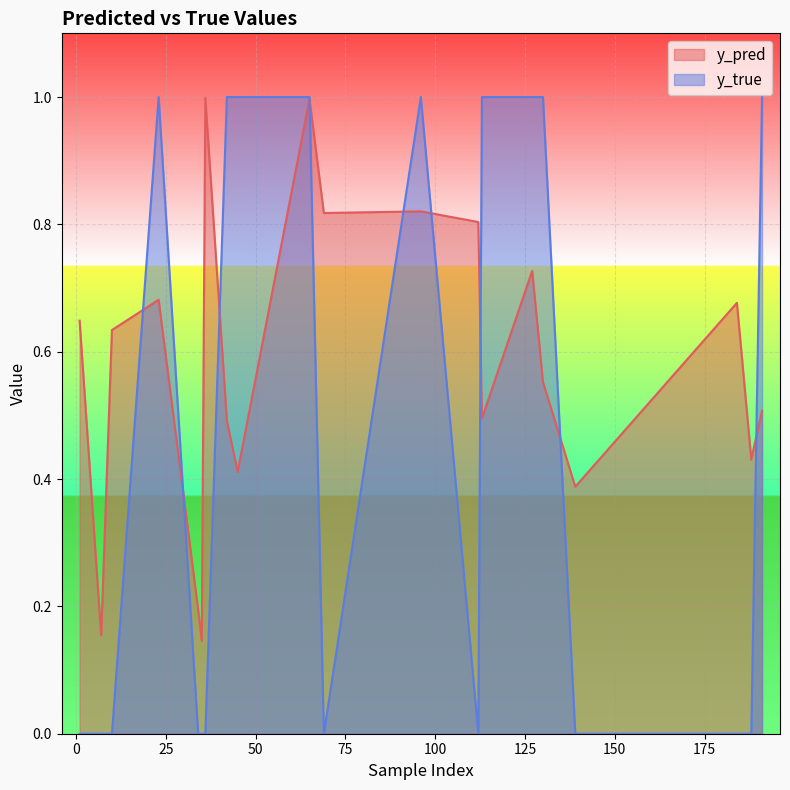

How many data points in y_true are above 0?

9